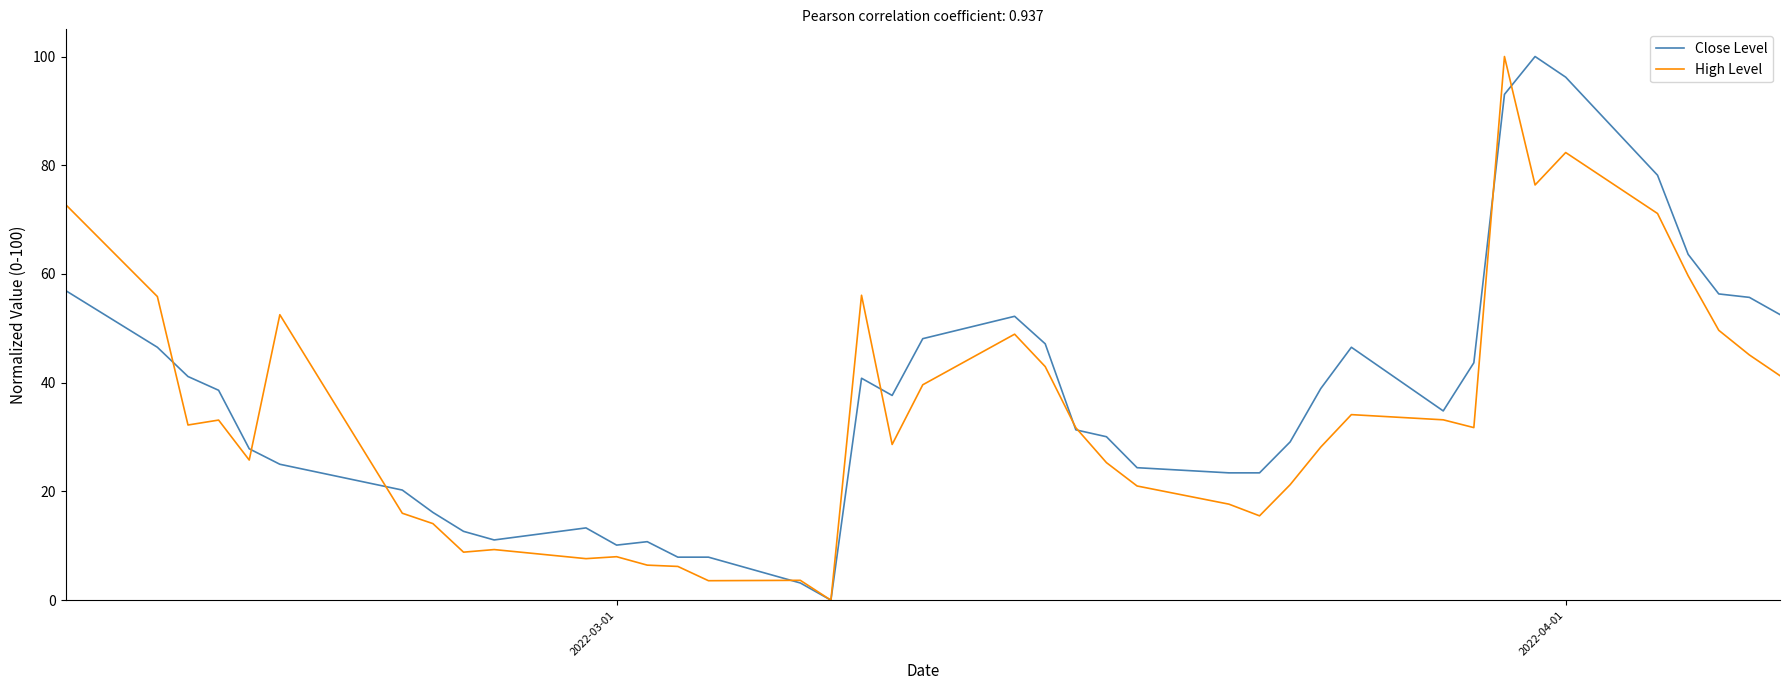

How many values in the Close Level series are below 37?

20